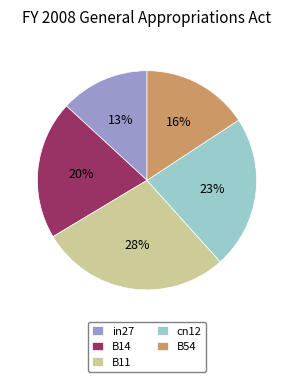

How many slices are in this pie chart?

5